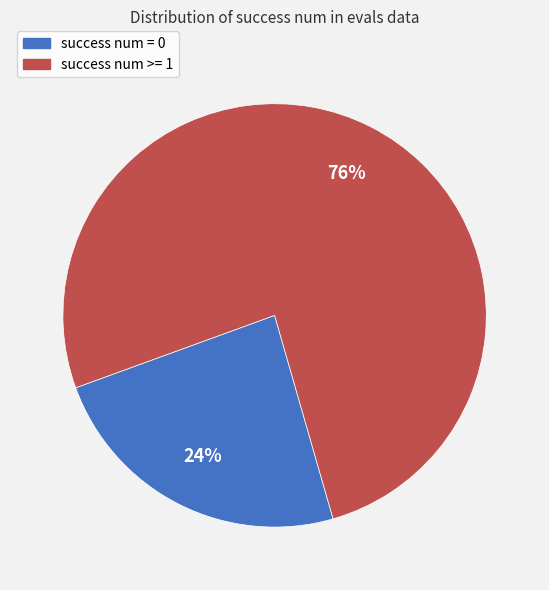

To the nearest percent, what portion does success num = 0 represent?

24%